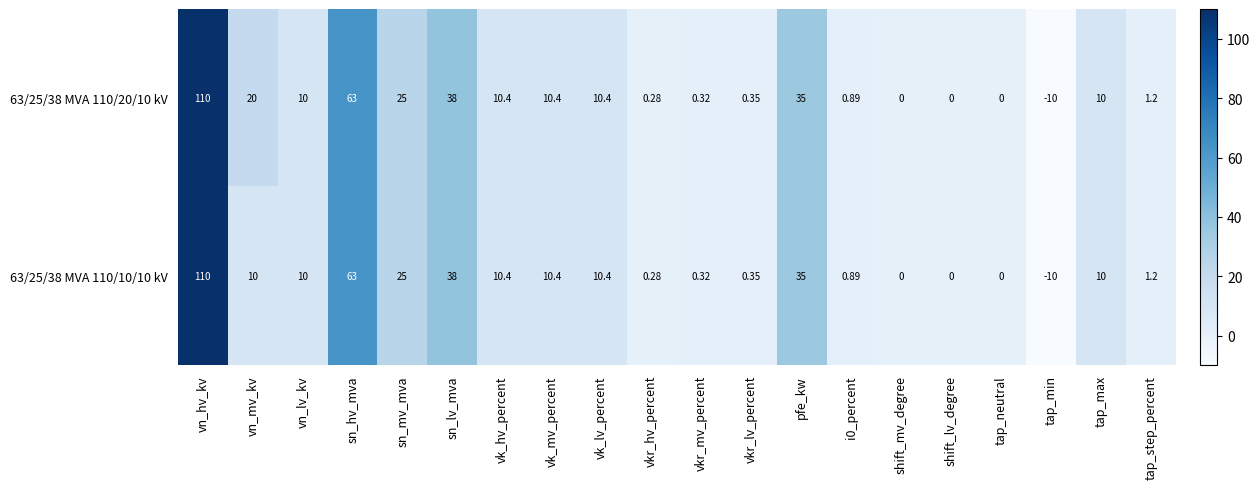

Where does the 63/25/38 MVA 110/20/10 kV series first go above 10?

vn_hv_kv